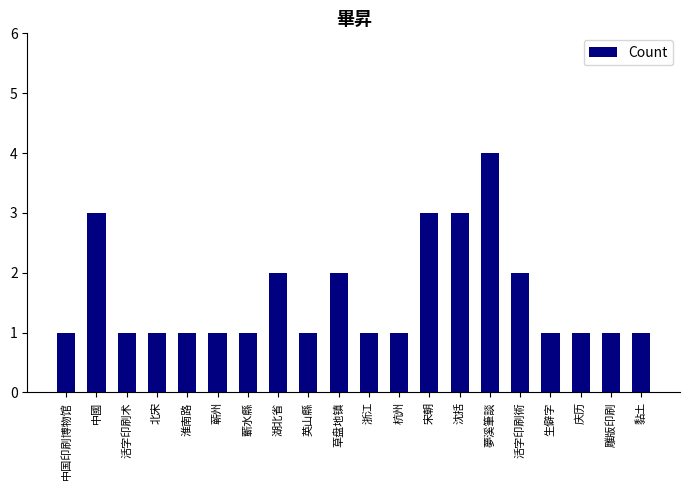

True or false: the data shows 1 at 黏土.

True